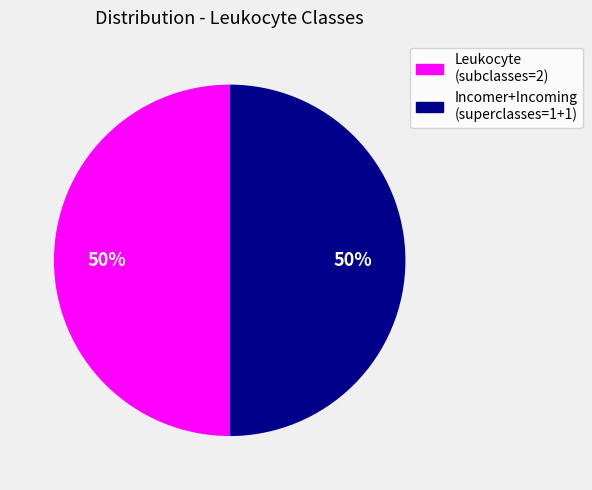

To the nearest percent, what is the average slice percentage?

50%